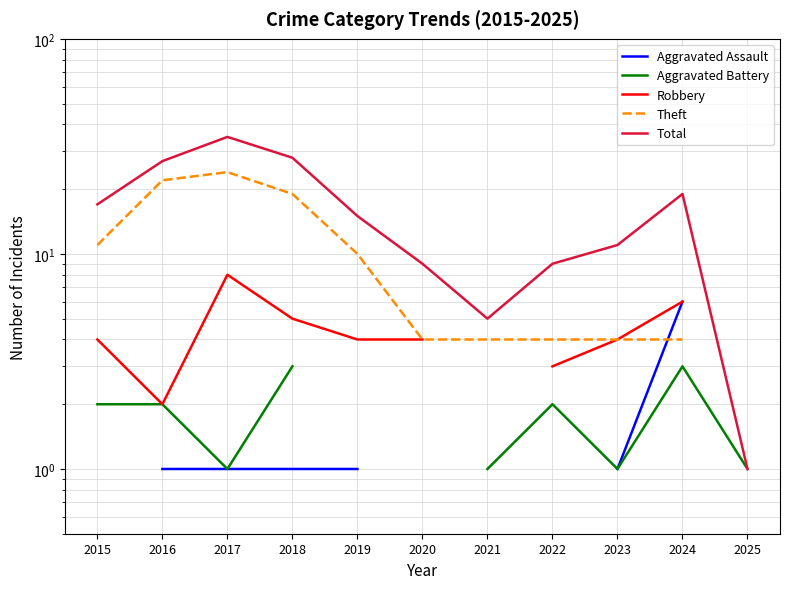

True or false: Aggravated Assault has a value of 6.0 at 2024.

True